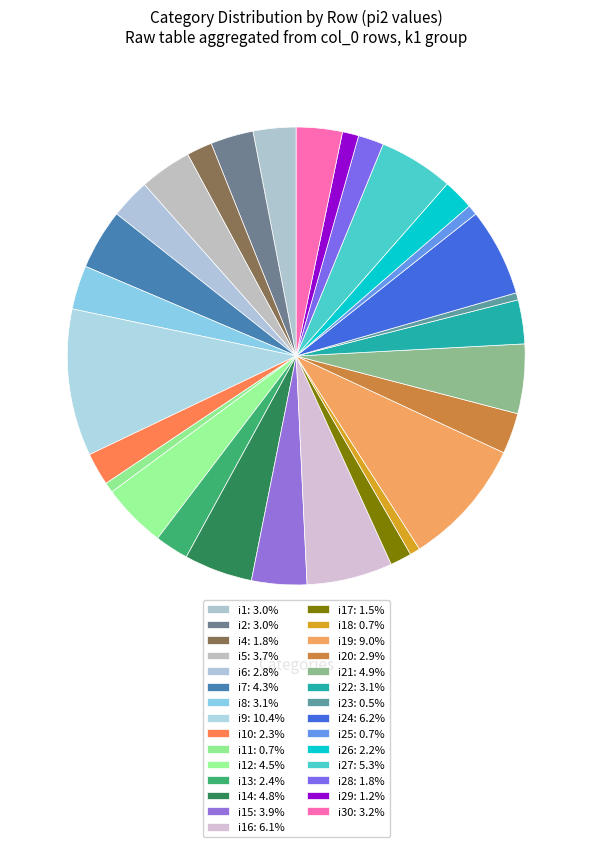

How many slices are in this pie chart?

29